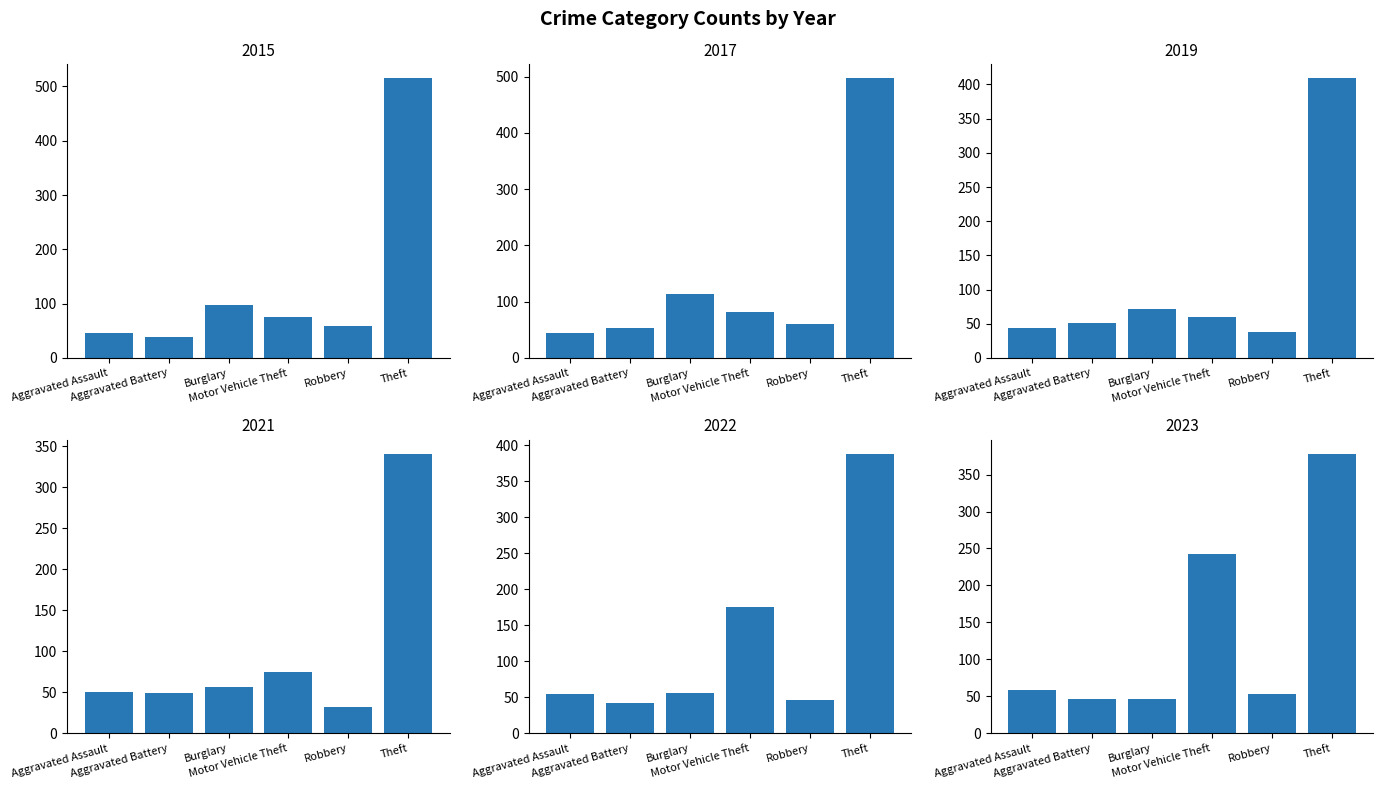

What is the minimum value for 2023?

47